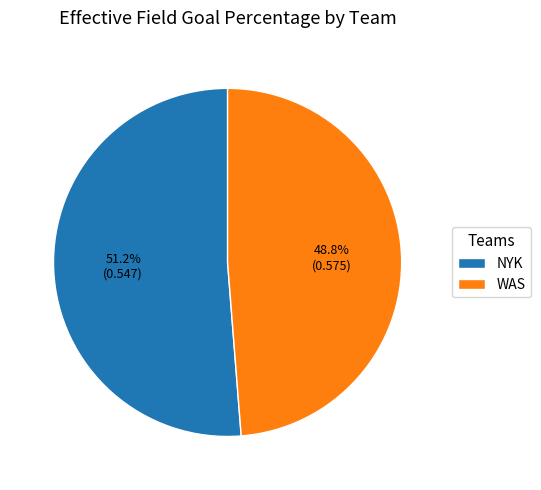

What is the total percentage of NYK and WAS?

100.0%